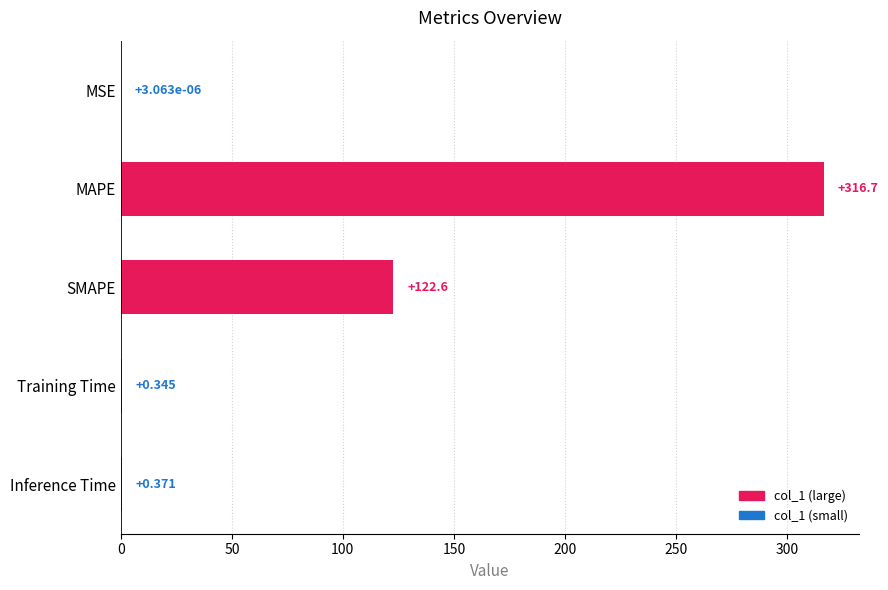

Between Training Time and MAPE, which is larger?

MAPE